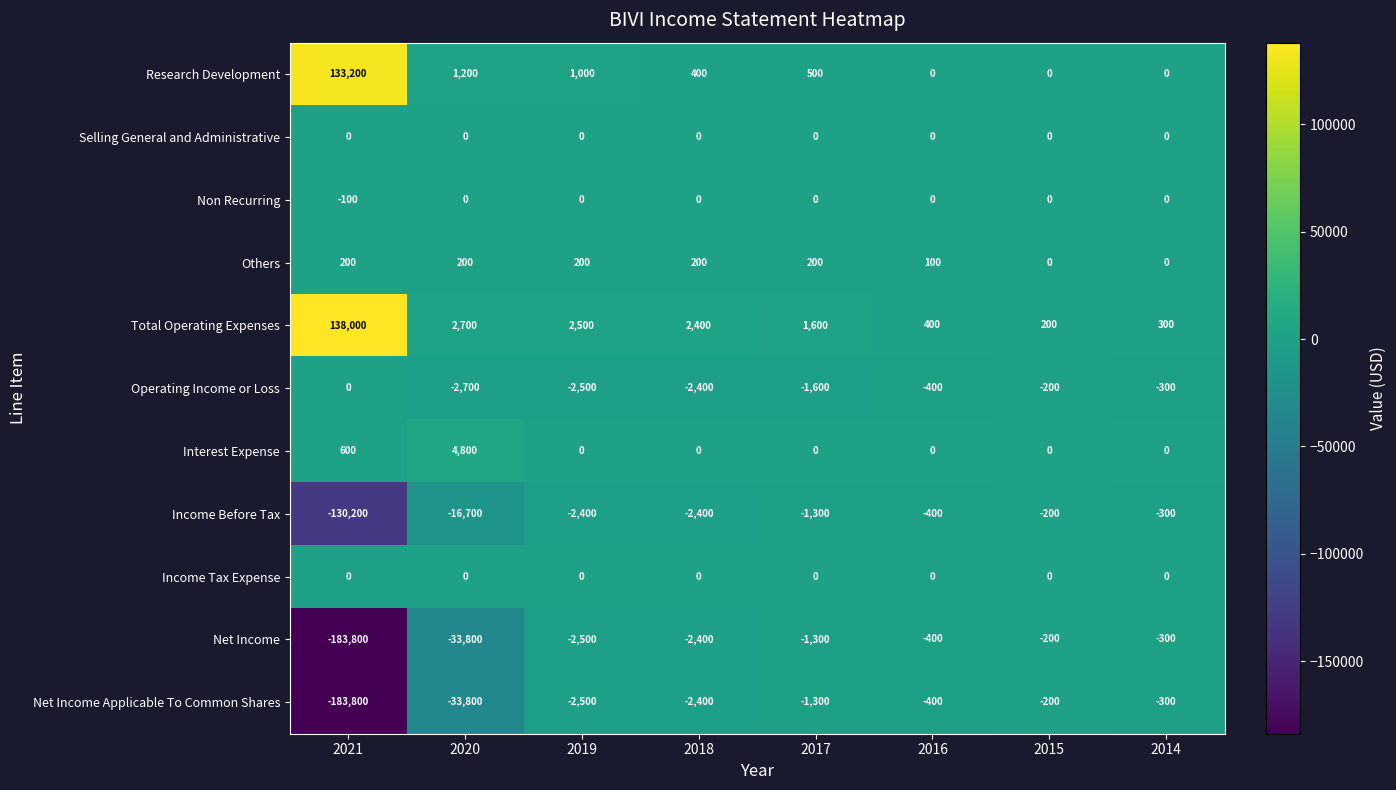

List the labels in order of Total Operating Expenses value, largest first.

2021, 2020, 2019, 2018, 2017, 2016, 2014, 2015